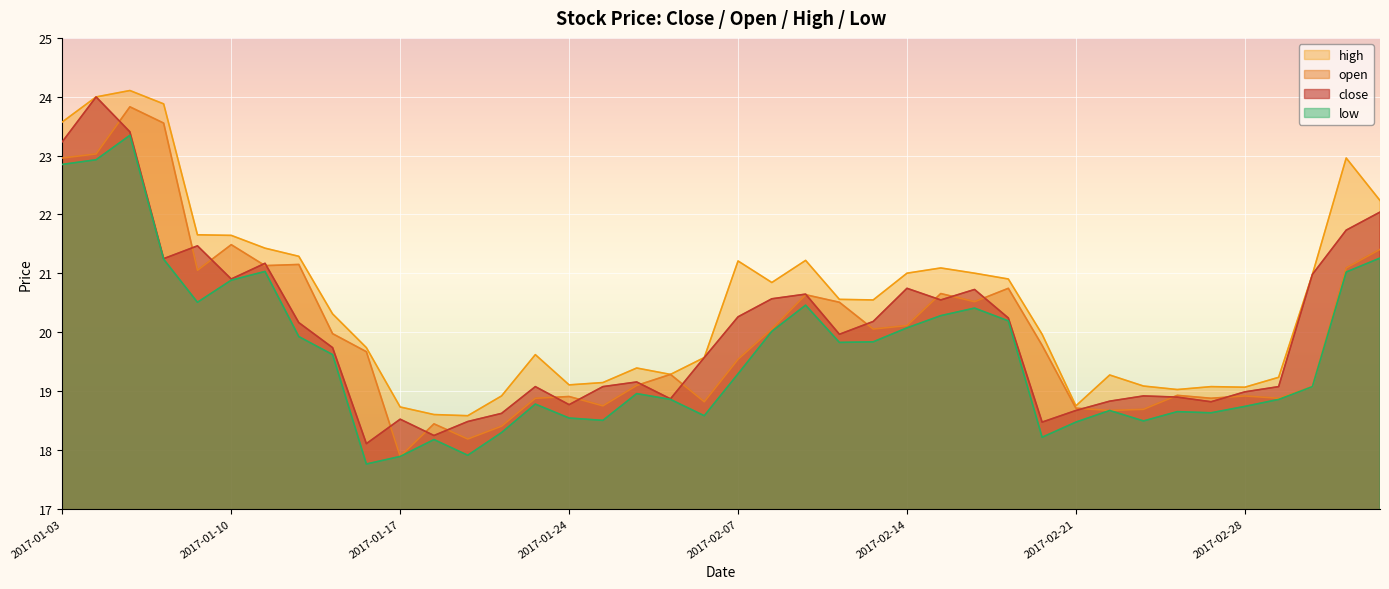

Rank the series at 2017-01-11 from lowest to highest value.

low, open, close, high